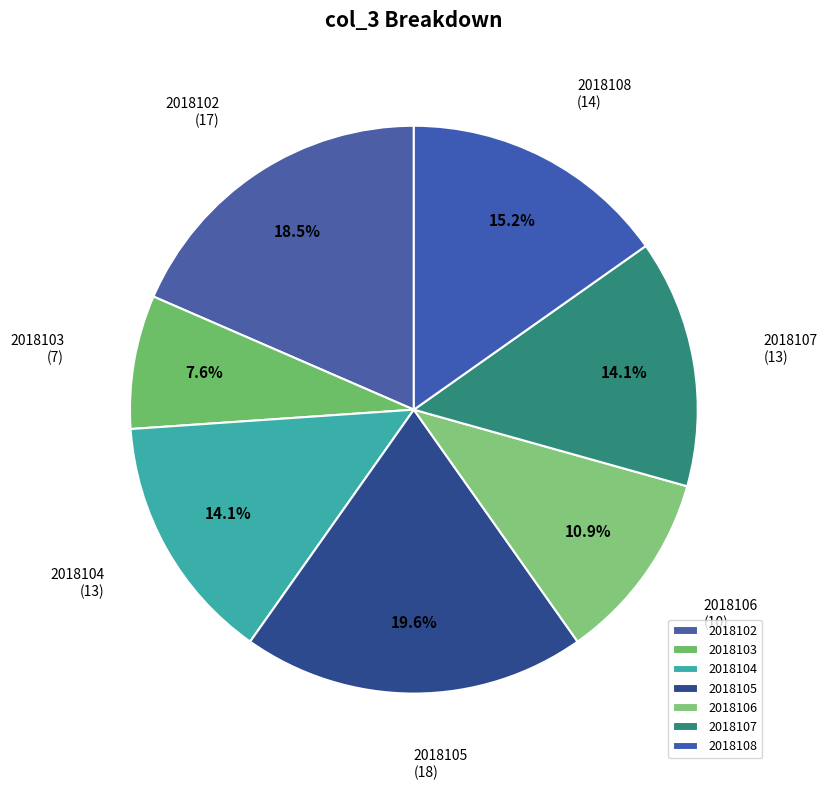

What portion of the pie excludes 2018104?

85.9%